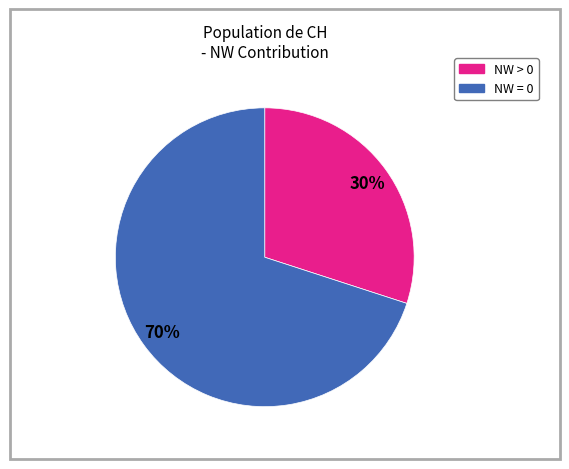

Is there a majority slice in this chart?

Yes